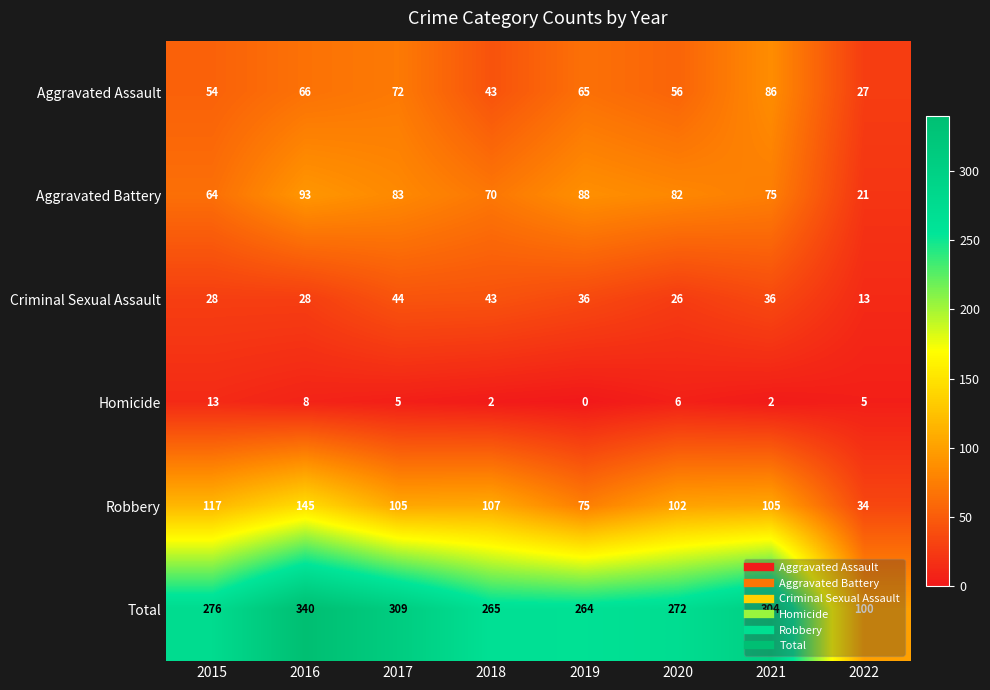

Count the number of data series in this chart.

6